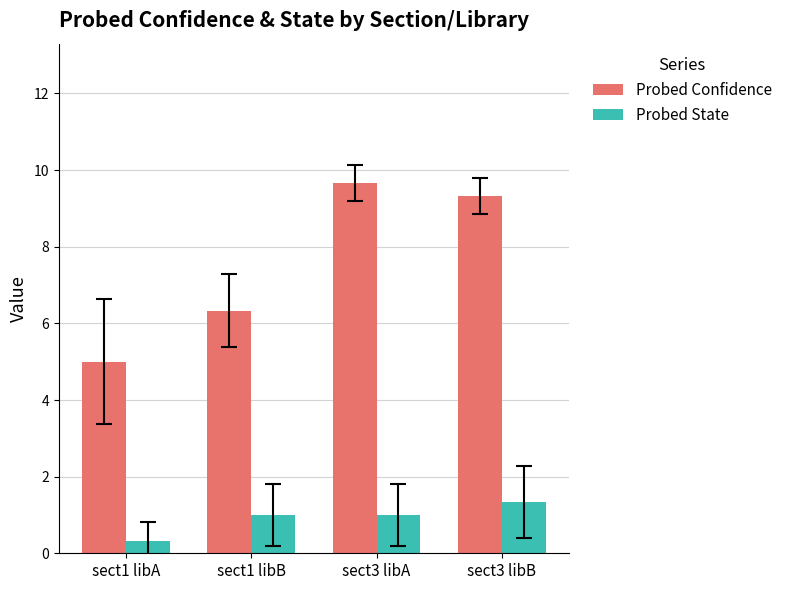

What is the highest value of the Probed Confidence series?

9.7